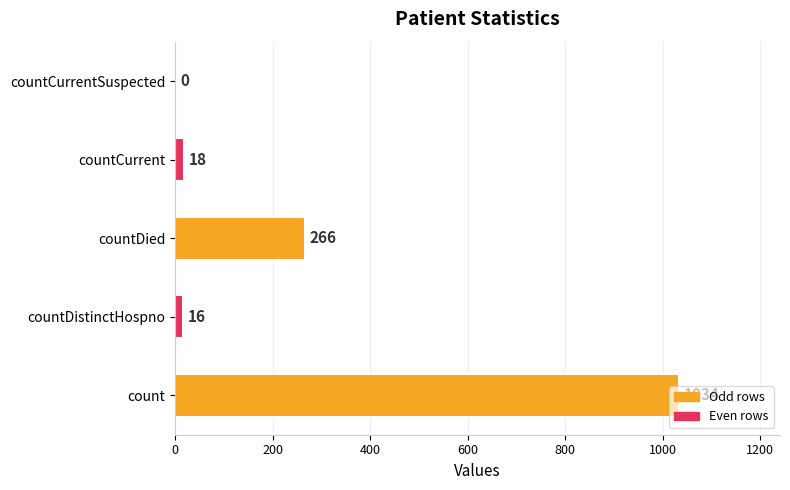

The chart shows a value of 373 at countDied. True or false?

False